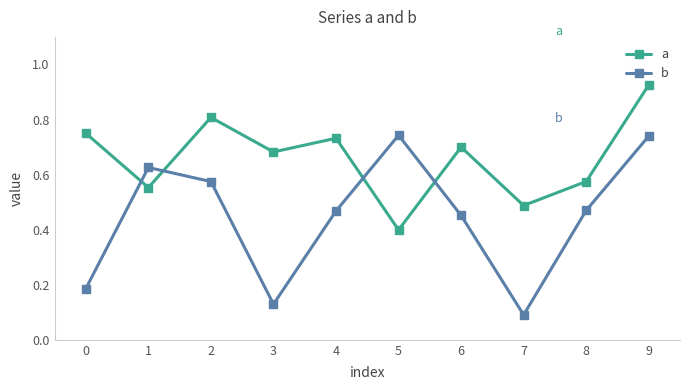

What is the sum of all a values?

6.6